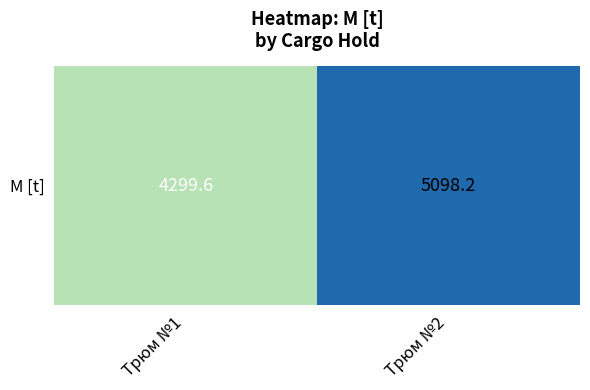

Which category has the highest value across all series?

Трюм №2